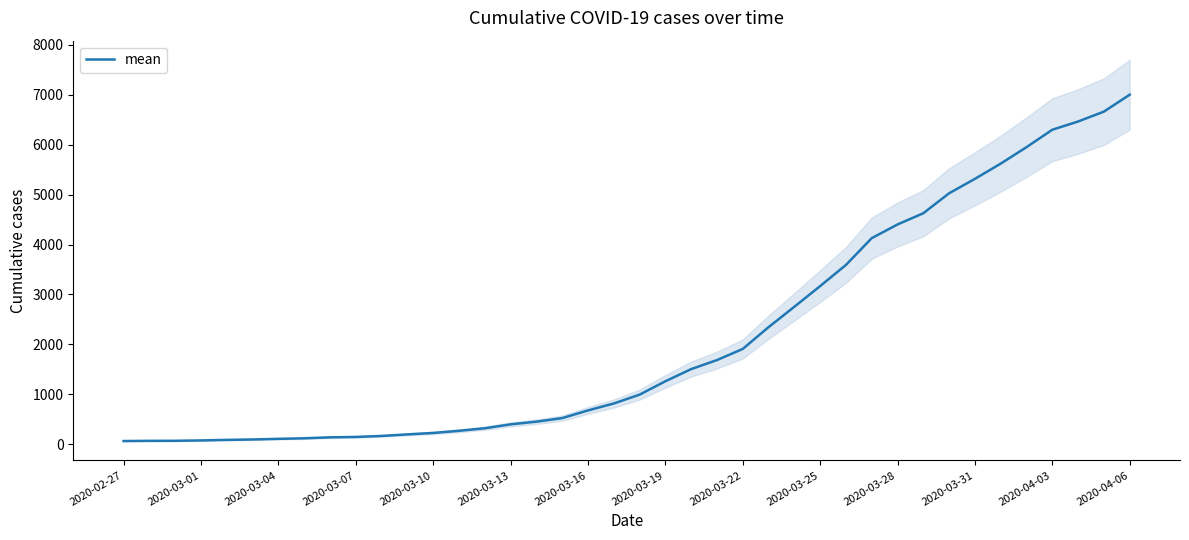

What is the greatest value displayed?

7003